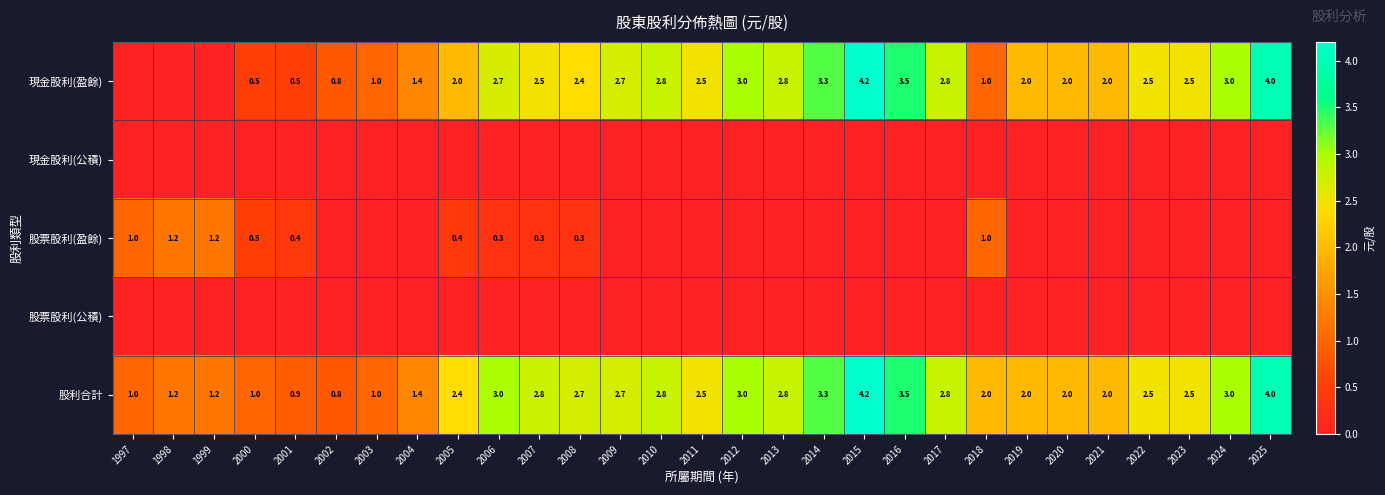

What is the difference between the 股利合計 values at 2005 and 2015?

1.8